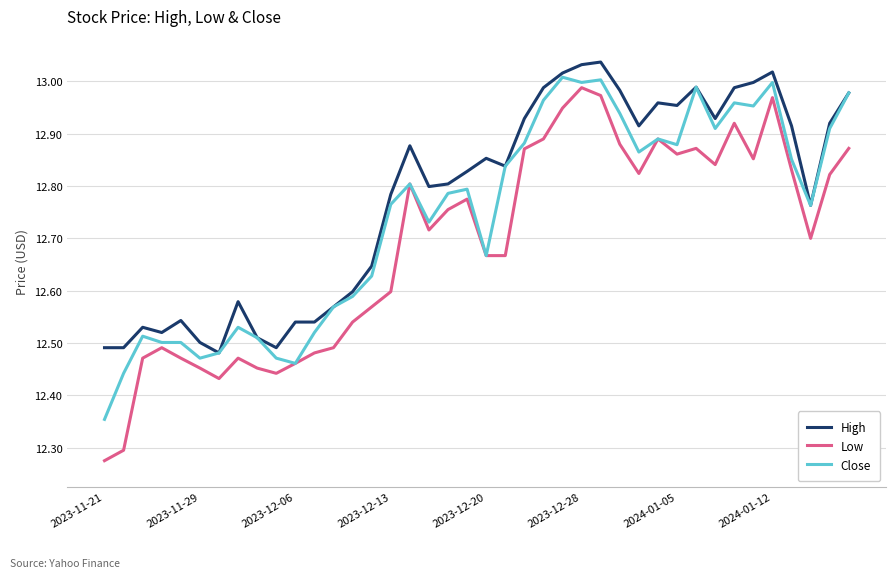

How many series are shown in this chart?

3